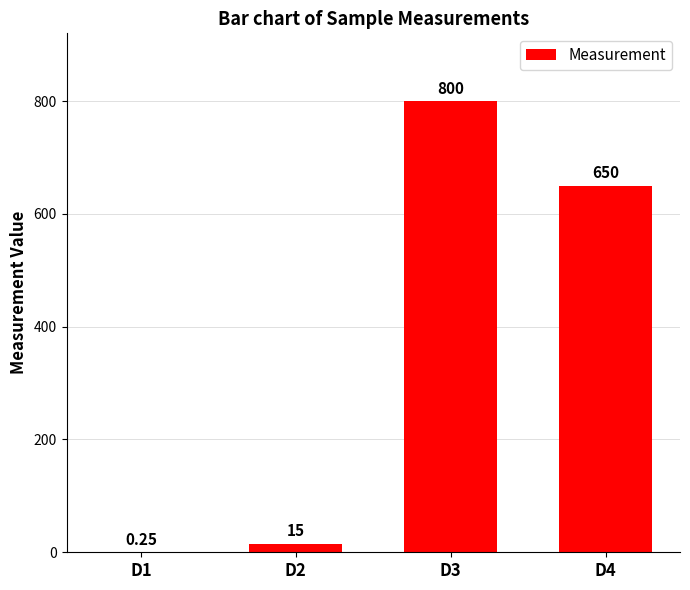

Which has a higher value, D2 or D1?

D2